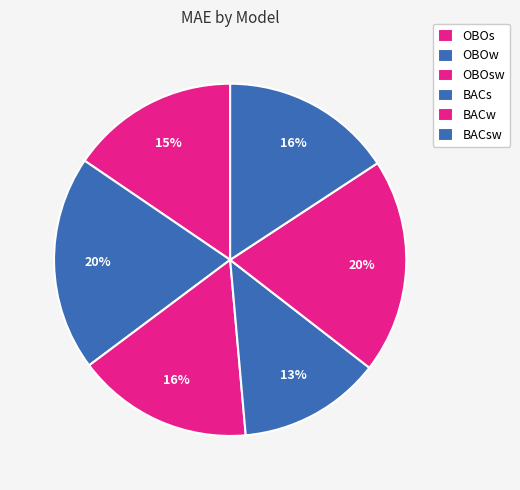

Which slice is the smallest?

BACs